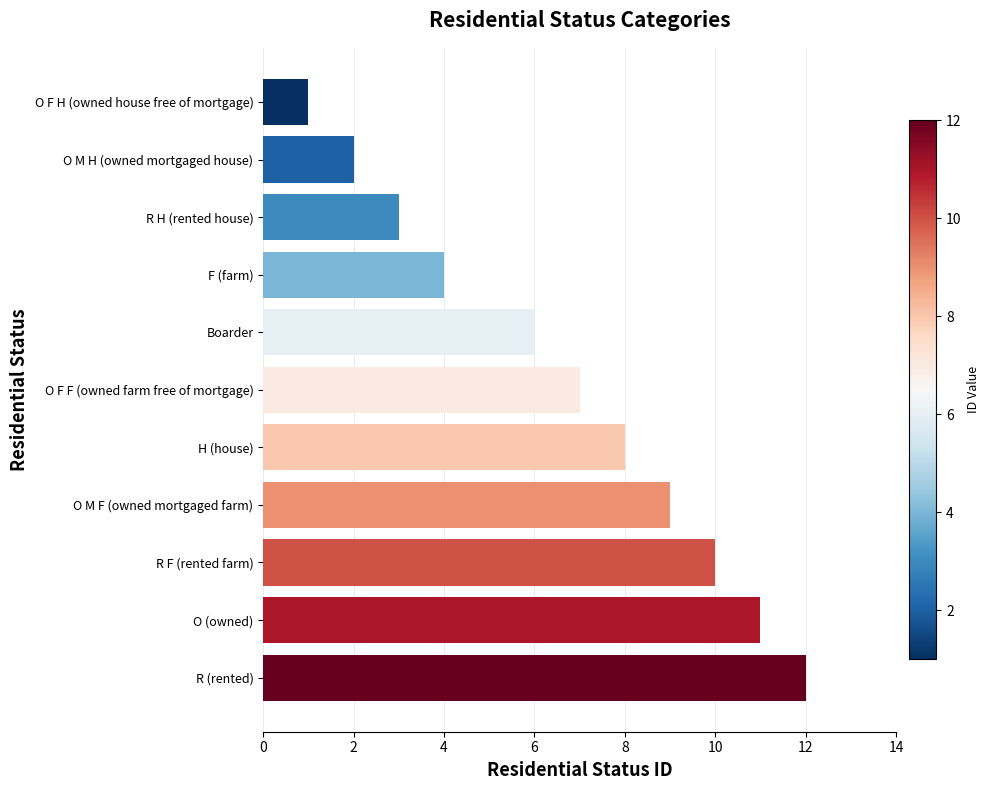

Rank the categories by value from lowest to highest.

O F H (owned house free of mortgage), O M H (owned mortgaged house), R H (rented house), F (farm), Boarder, O F F (owned farm free of mortgage), H (house), O M F (owned mortgaged farm), R F (rented farm), O (owned), R (rented)